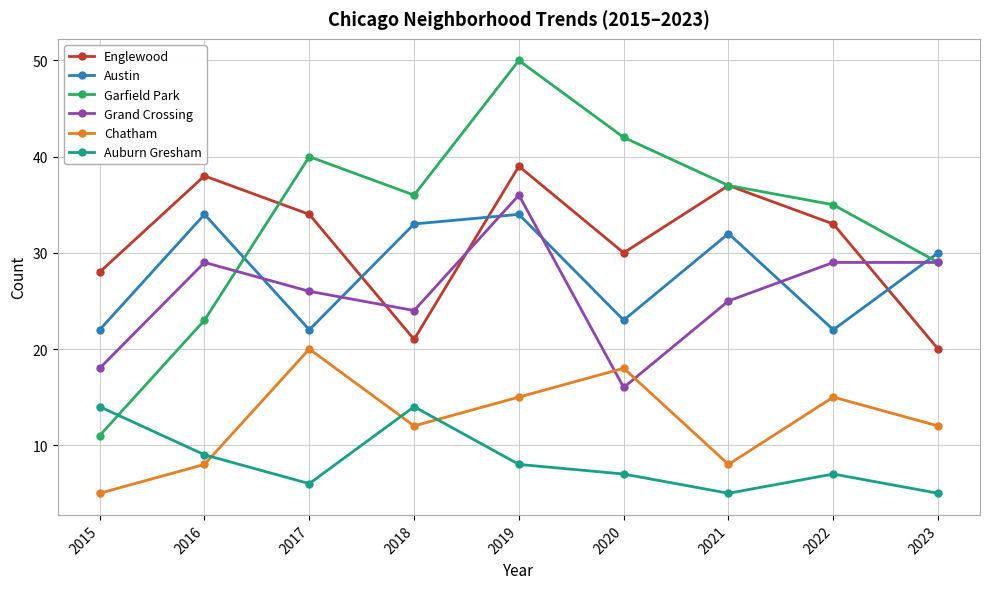

What is the difference between the highest and lowest values at 2016?

30